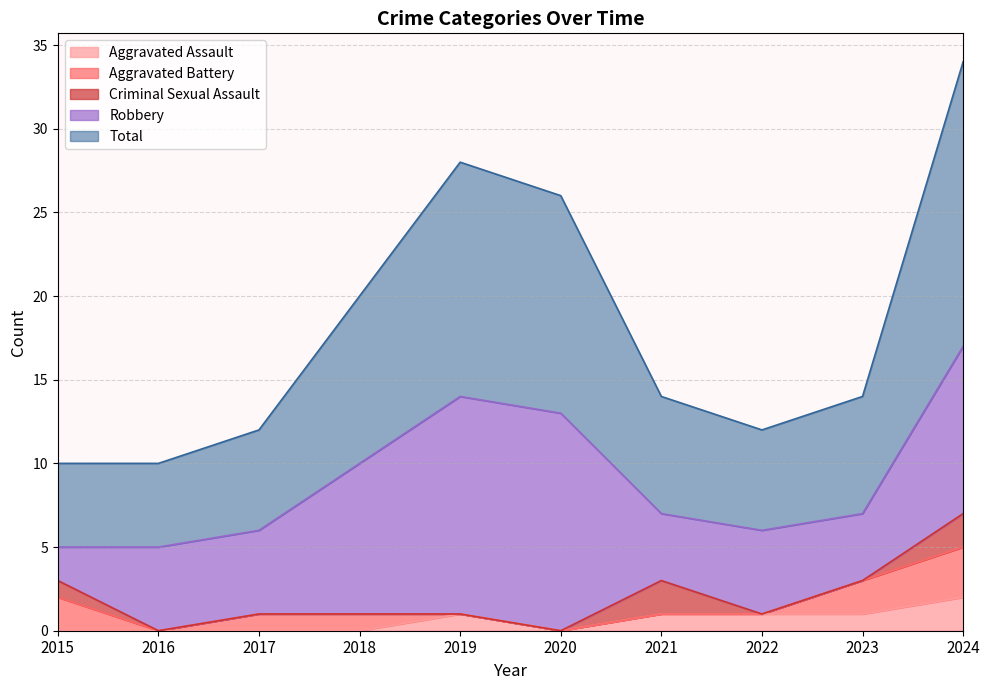

How many interior local valleys does the Robbery series have?

2